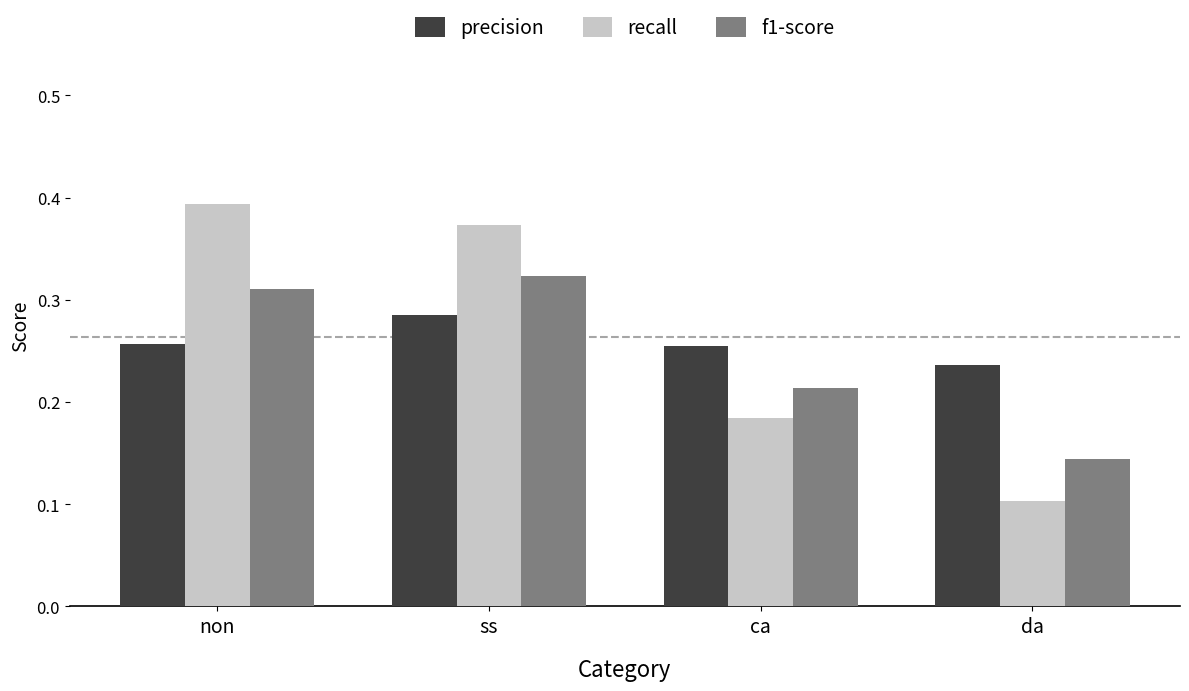

The value of recall at non is 0.2. True or false?

False